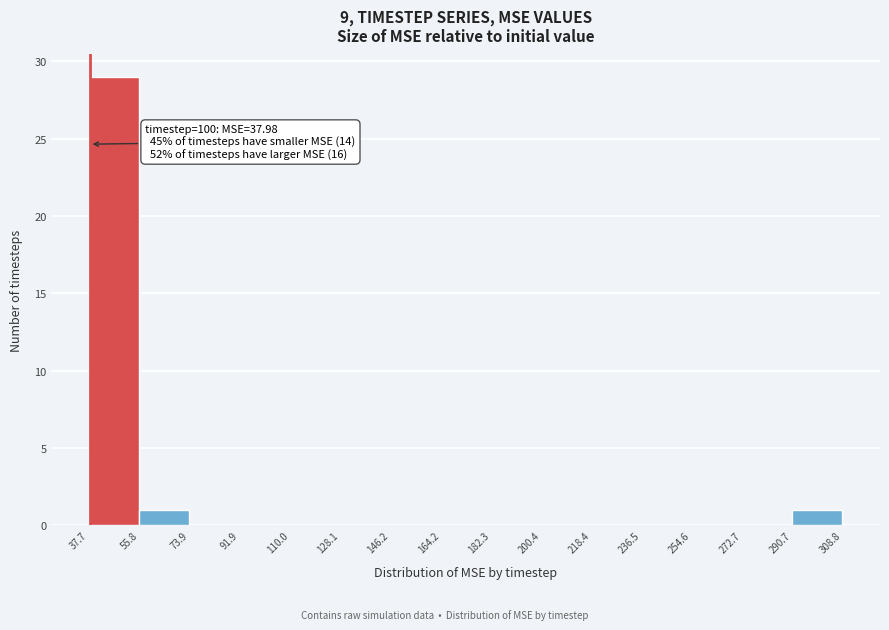

Over which range of the x-axis is the bar tallest?

37.7 to 55.8